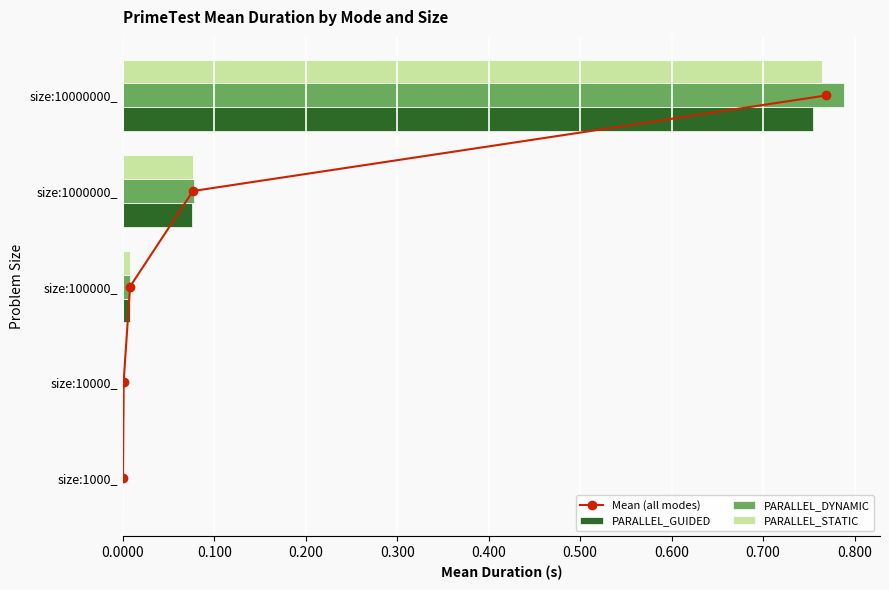

The value of PARALLEL_GUIDED at size:10000000_ is 1.1. True or false?

False